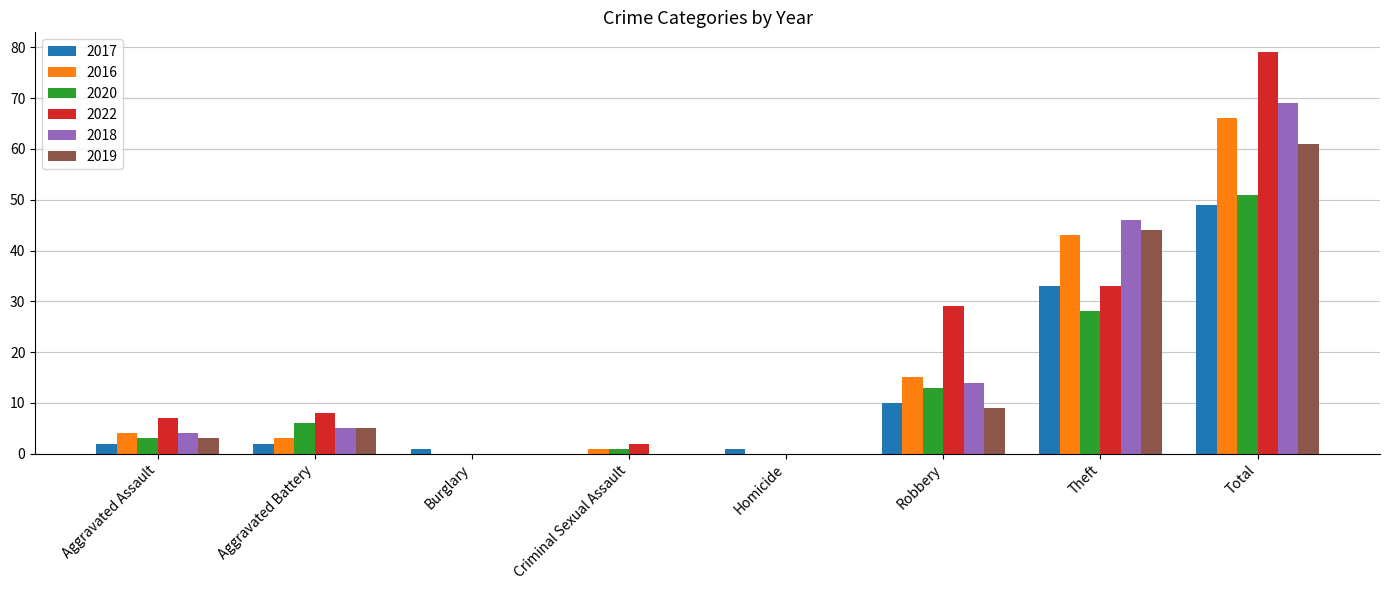

Reading right to left, what are all the values shown in this chart?

2017: 49	33	10	1	0	1	2	2
2016: 66	43	15	0	1	0	3	4
2020: 51	28	13	0	1	0	6	3
2022: 79	33	29	0	2	0	8	7
2018: 69	46	14	0	0	0	5	4
2019: 61	44	9	0	0	0	5	3